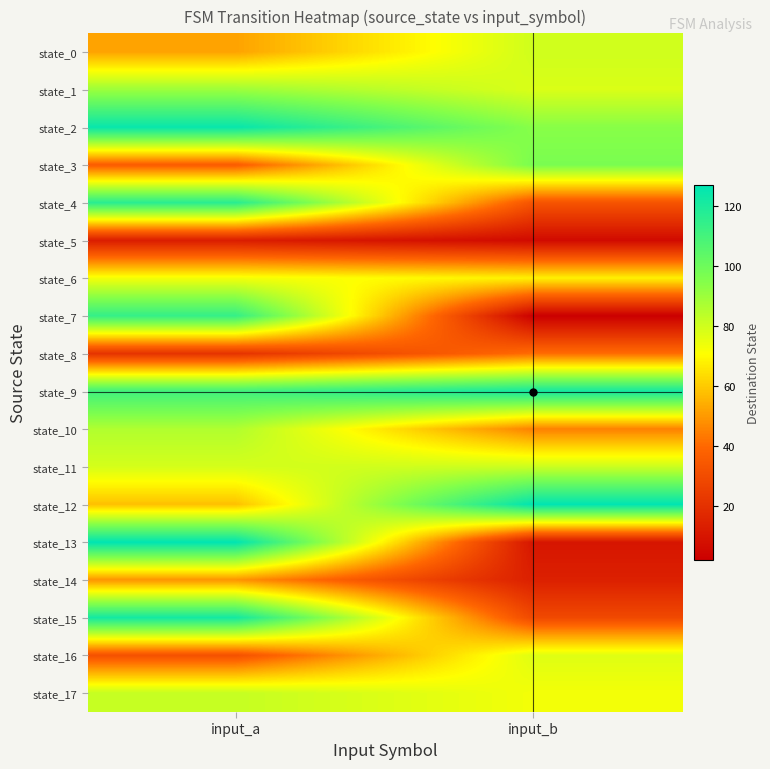

What is the maximum value shown in the chart?

127